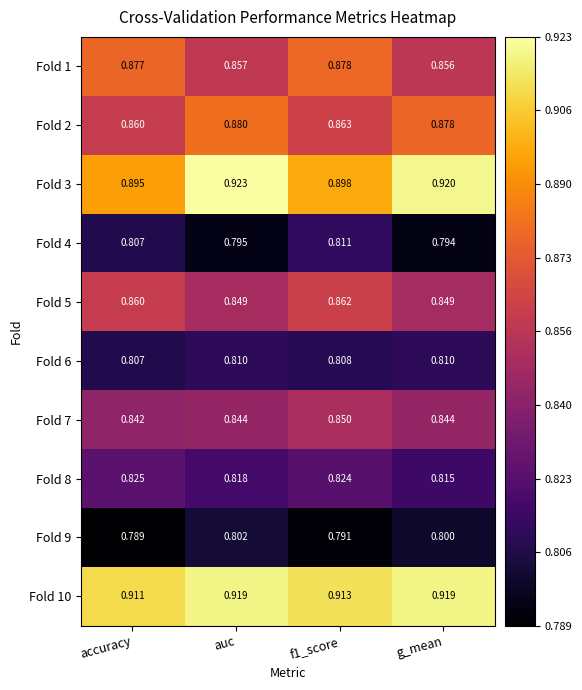

At which label does Fold 3 reach its peak?

auc